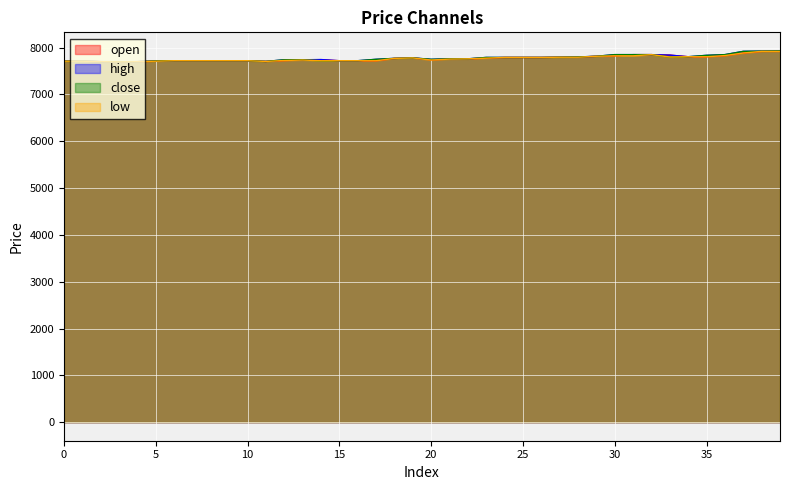

What is the greatest value displayed?

7930